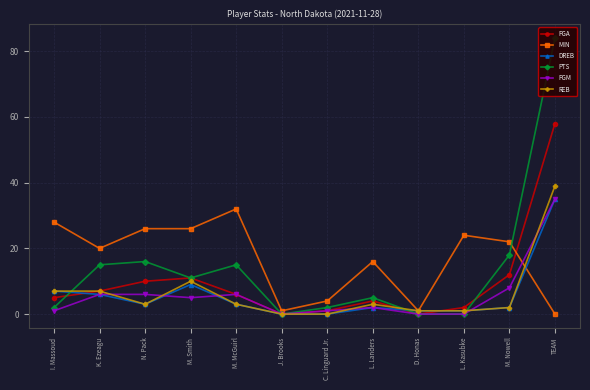

Does the chart display data point markers on the line(s)?

Yes